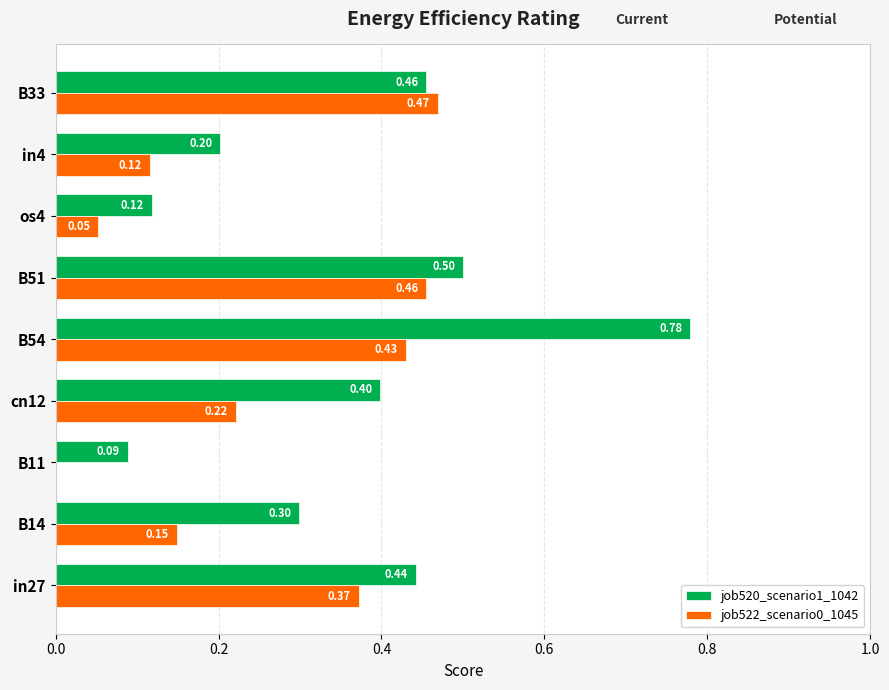

What is the total value across all series at B14?

0.4